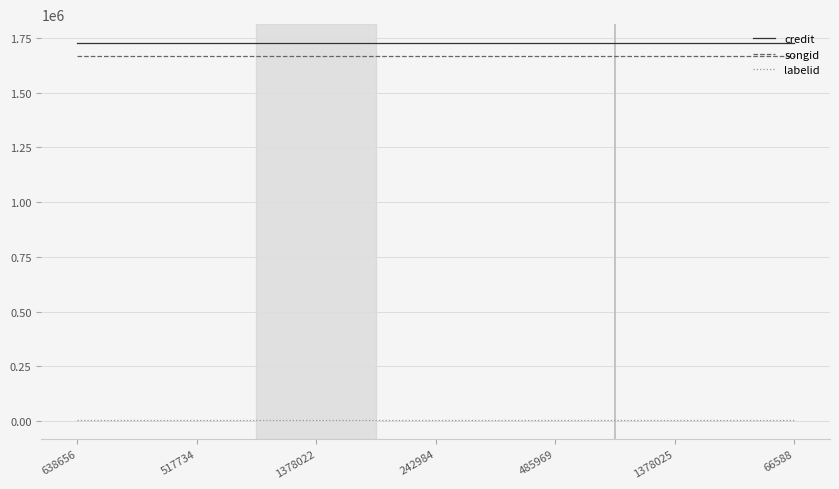

Is it true that labelid equals 4049 at 1378022?

True